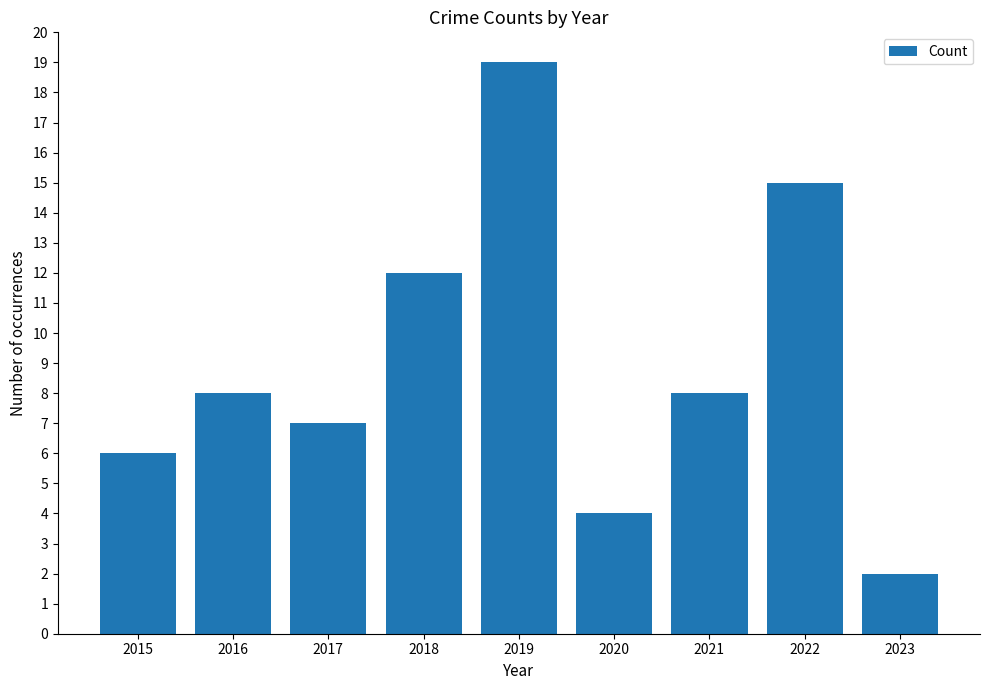

What is the ratio of the value at 2016 to the value at 2020?

2.0